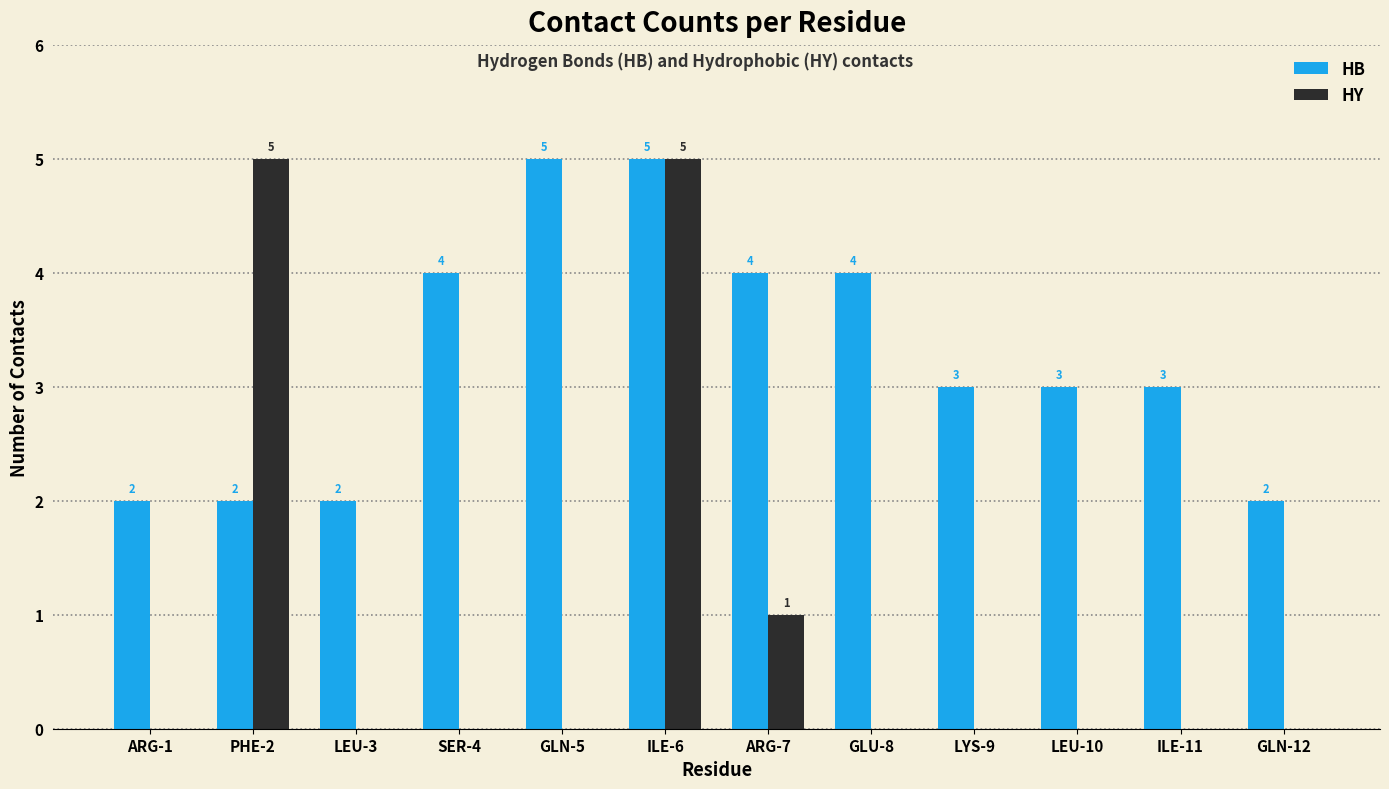

At which label is HY closest to 2?

ARG-7